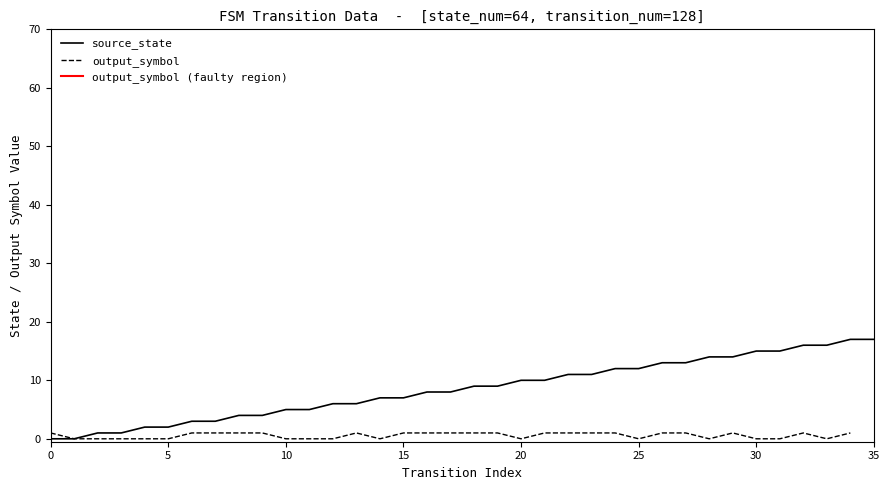

Reading left to right, list all the values displayed in this chart.

0=0	1=0	2=1	3=1	4=2	5=2	6=3	7=3	8=4	9=4	10=5	11=5	12=6	13=6	14=7	15=7	16=8	17=8	18=9	19=9	20=10	21=10	22=11	23=11	24=12	25=12	26=13	27=13	28=14	29=14	30=15	31=15	32=16	33=16	34=17	35=17